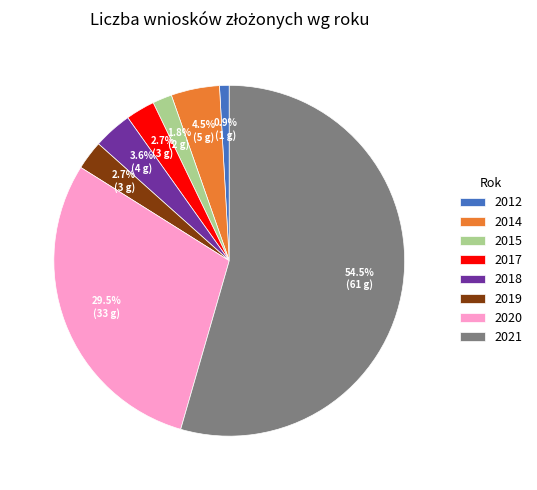

Which has a higher value, 2017 or 2021?

2021